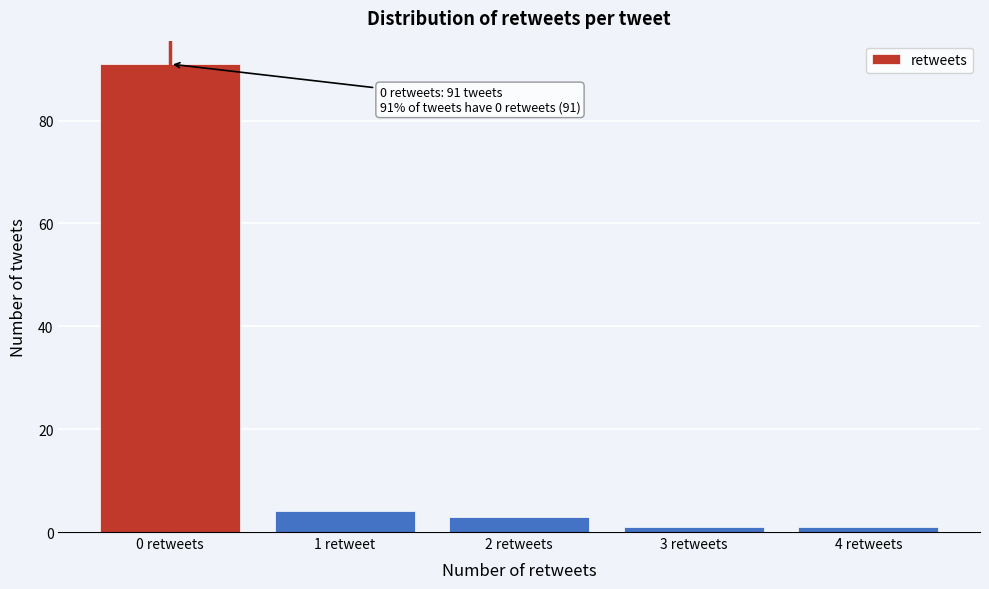

Reading left to right, transcribe all the data shown in this chart.

0 retweets=91	1 retweet=4	2 retweets=3	3 retweets=1	4 retweets=1